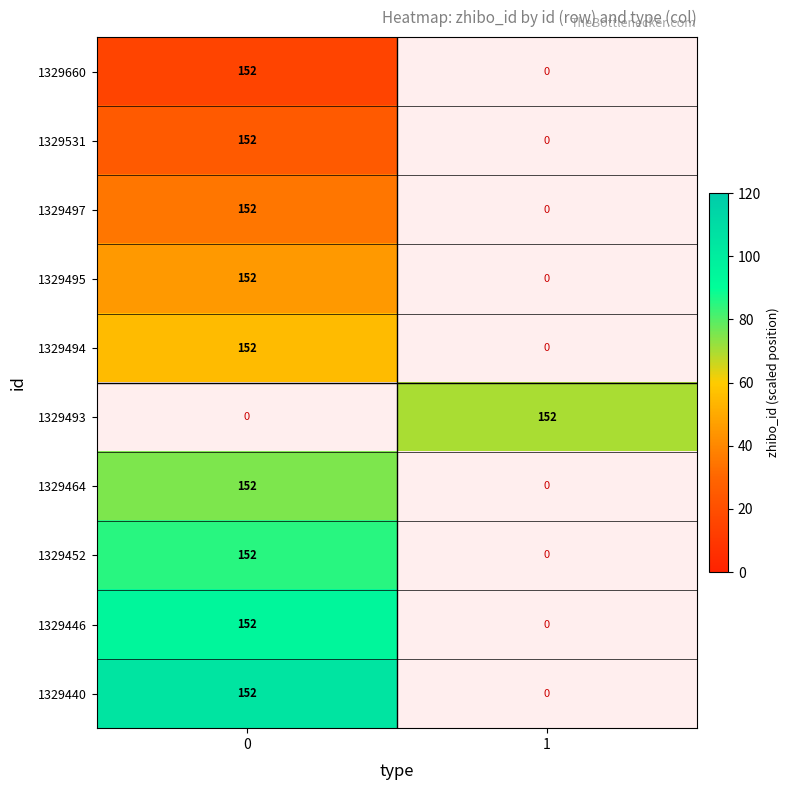

True or false: 1329464 has a value of 239 at 0.

False